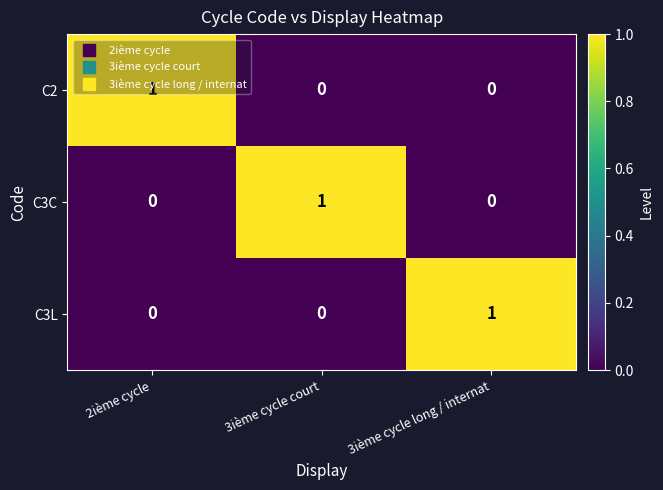

Is the value of C2 at 3ième cycle court greater than the value of C3L at 3ième cycle long / internat?

No